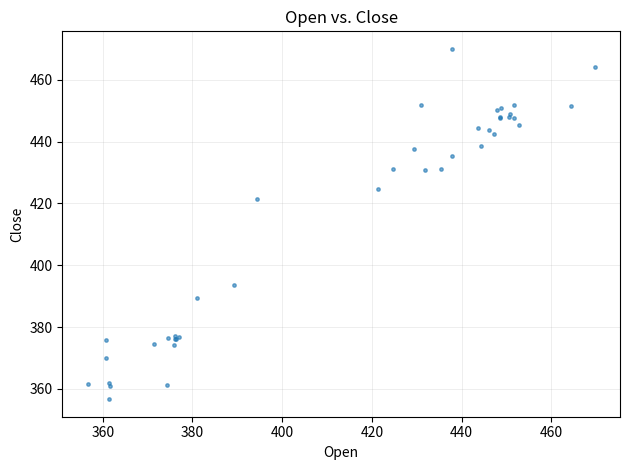

What Y value in the scatter plot is closest to 413?

421.3